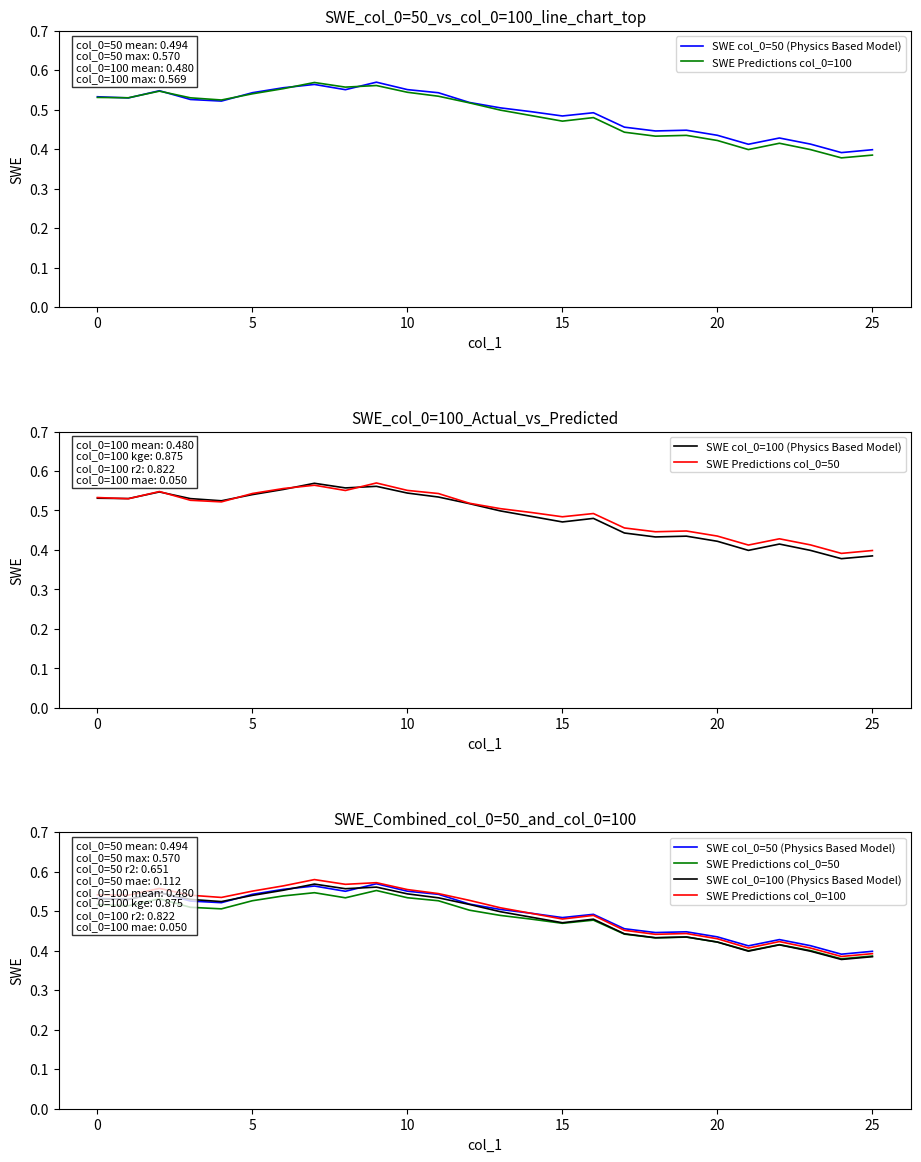

True or false: SWE Predictions col_0=50 has more than 2 interior local peaks.

True